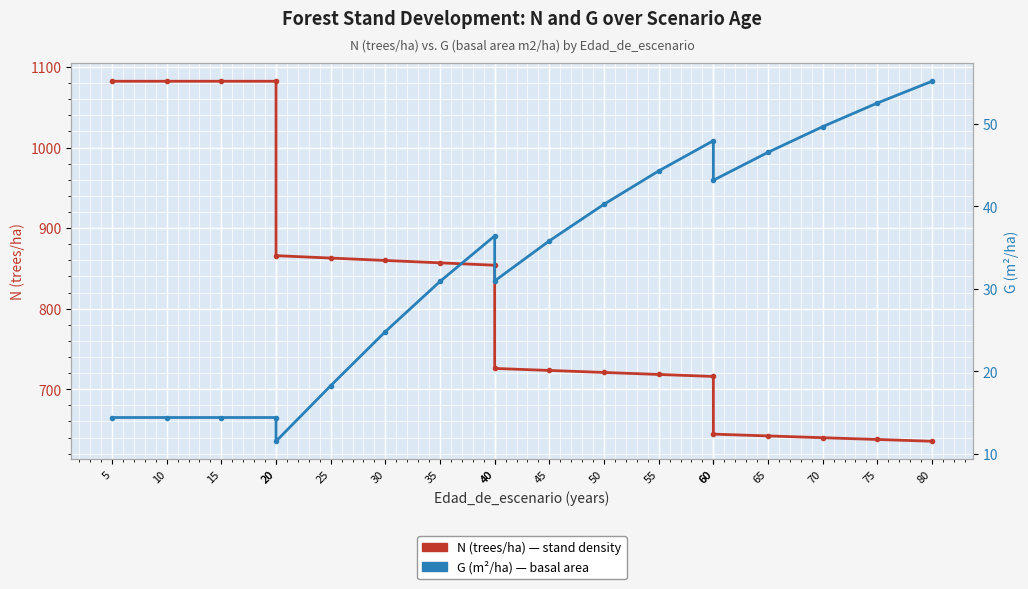

Where does the N (trees/ha) series first go above 725?

5